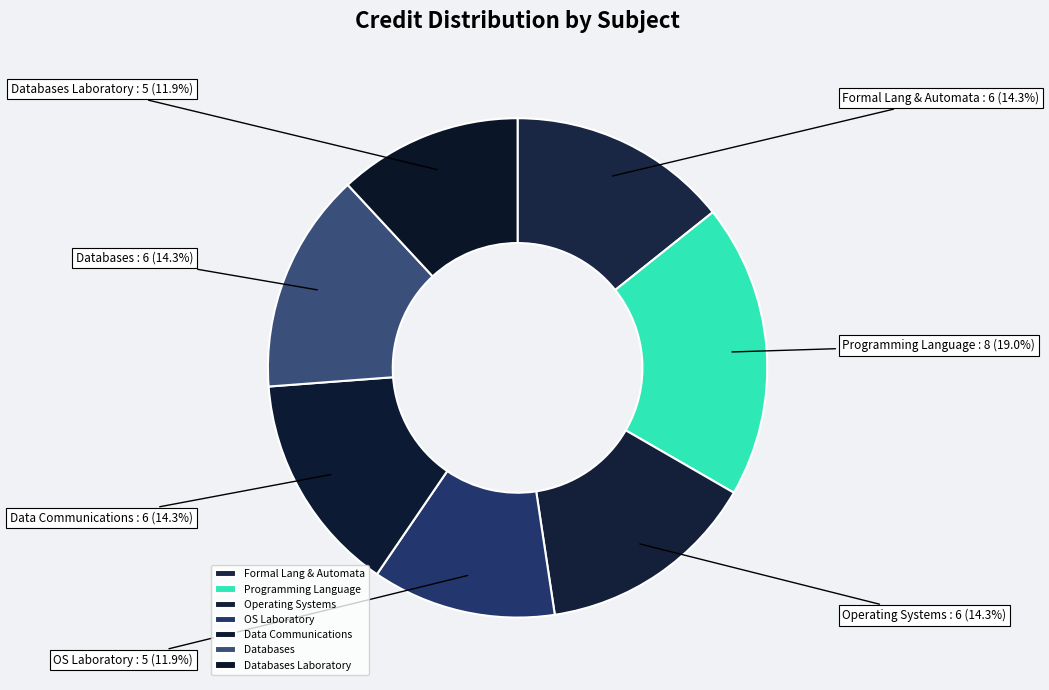

What portion of the pie excludes OS Laboratory?

88.1%